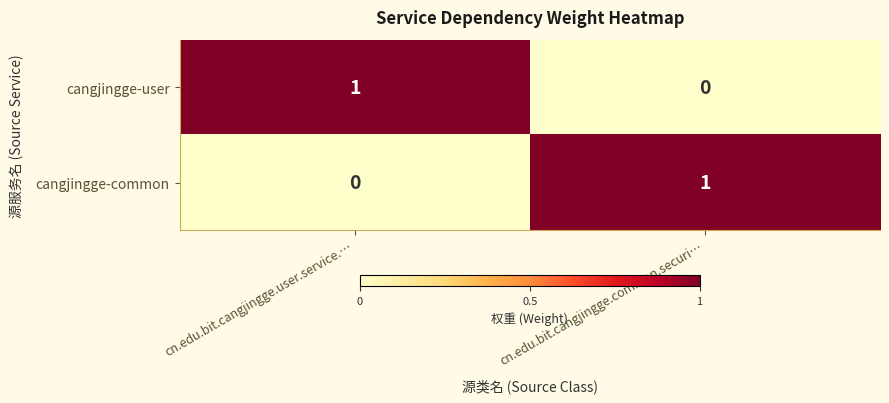

Is the value of cangjingge-common at cn.edu.bit.cangjingge.common.securi… greater than the value of cangjingge-user at cn.edu.bit.cangjingge.common.securi…?

Yes